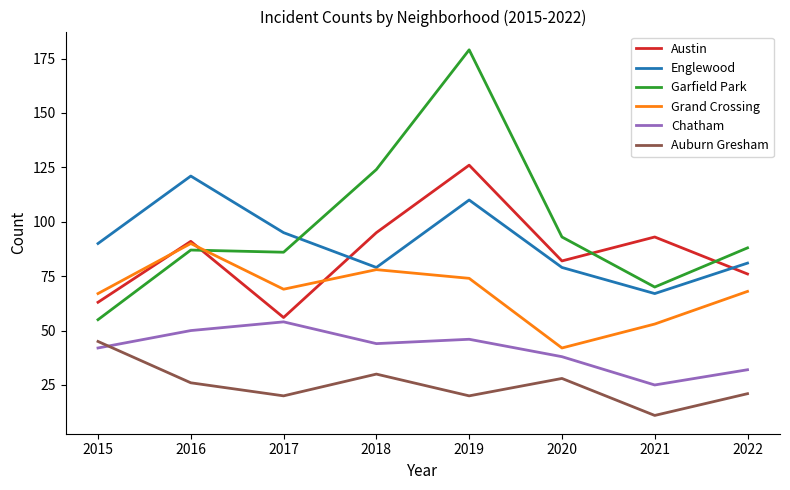

True or false: Englewood and Chatham cross at least once.

False